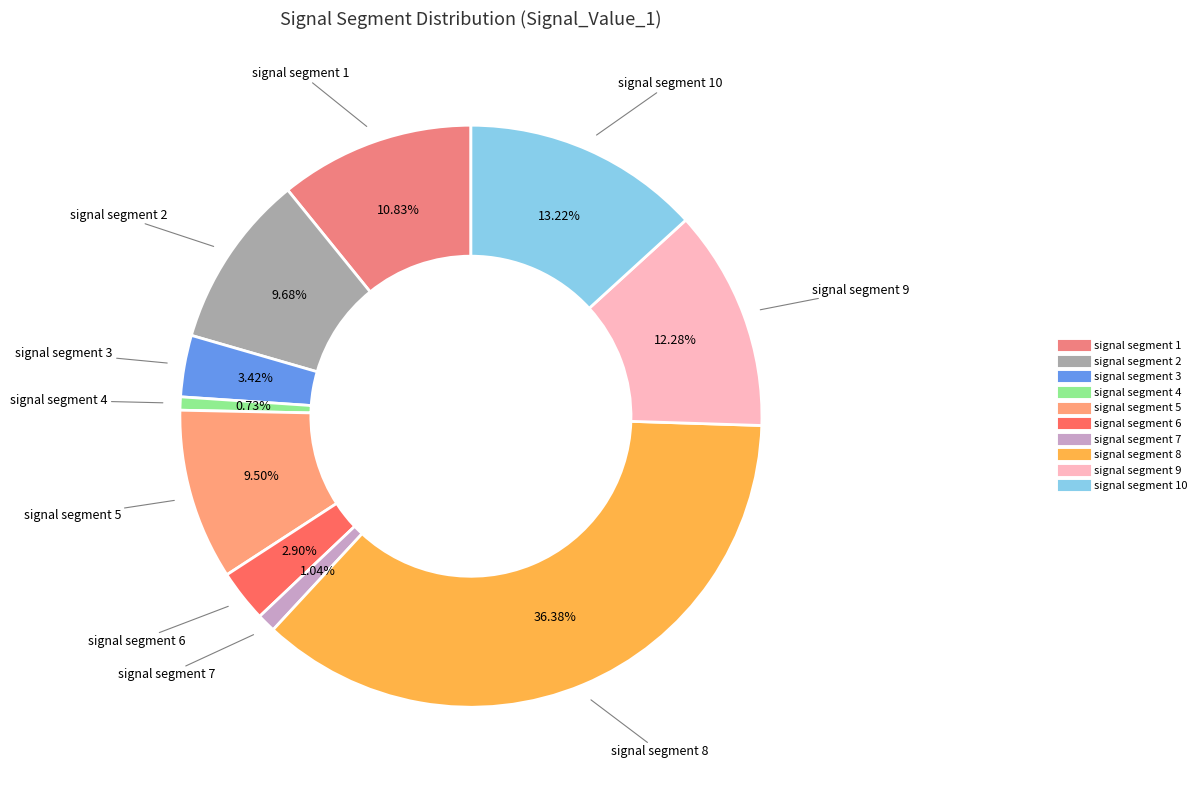

Which category has the biggest portion of the pie?

signal segment 8